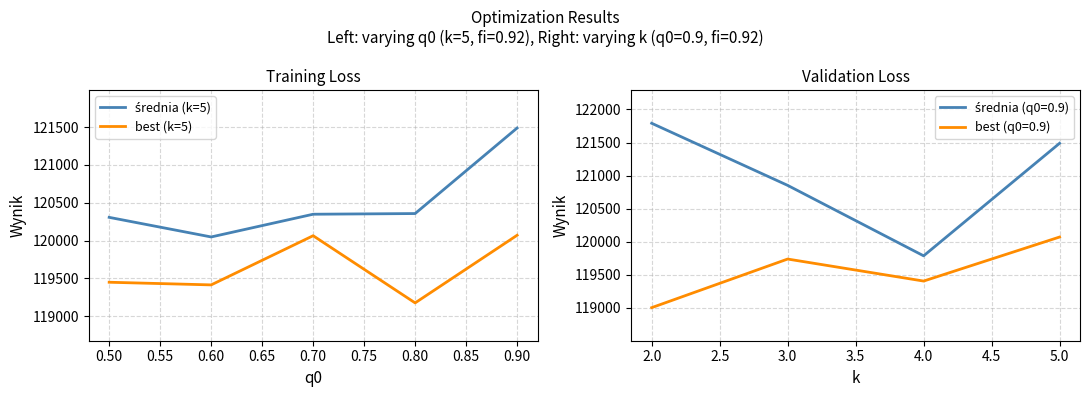

The value of best (k=5) at 0.70 is 120065.0. True or false?

True